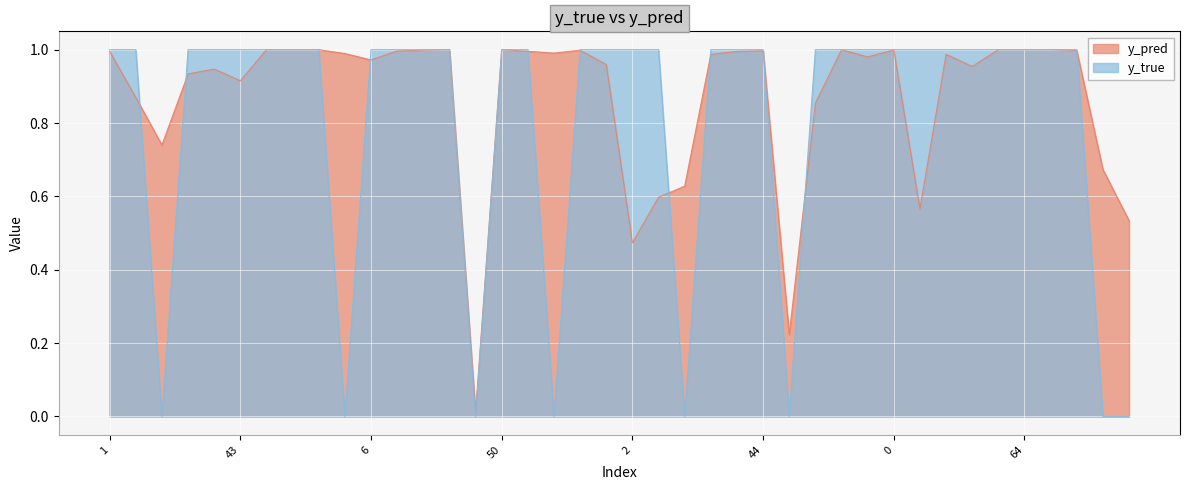

At which category does y_true reach its first local valley?

14